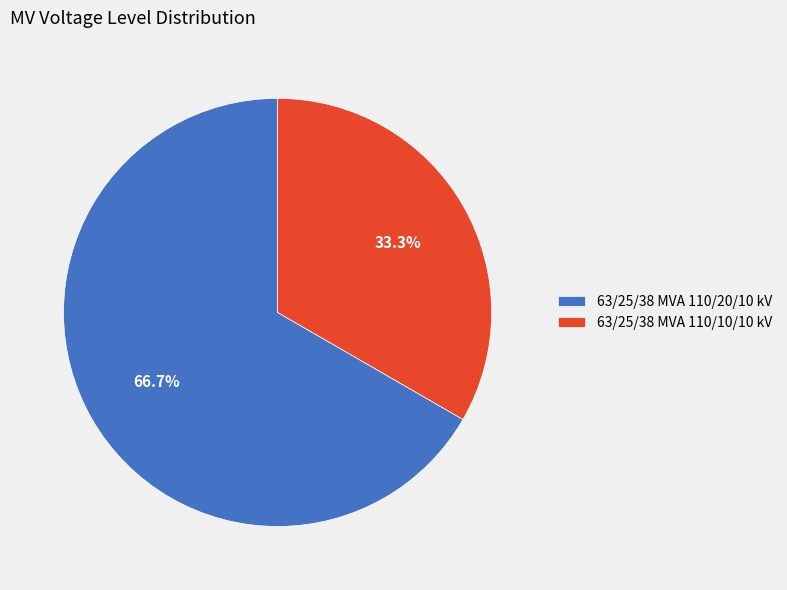

Is 63/25/38 MVA 110/20/10 kV the majority of the pie?

Yes